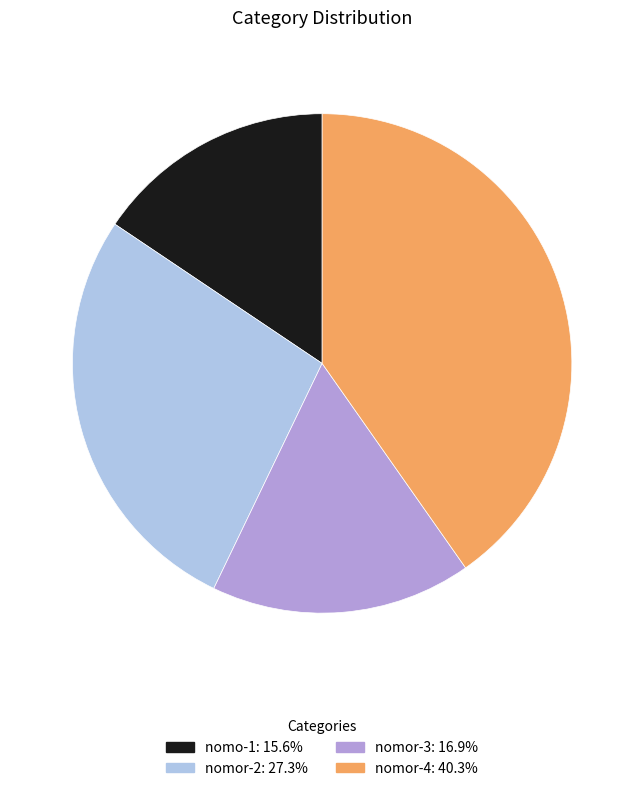

Does nomo-1: 15.6% account for over 50% of the chart?

No